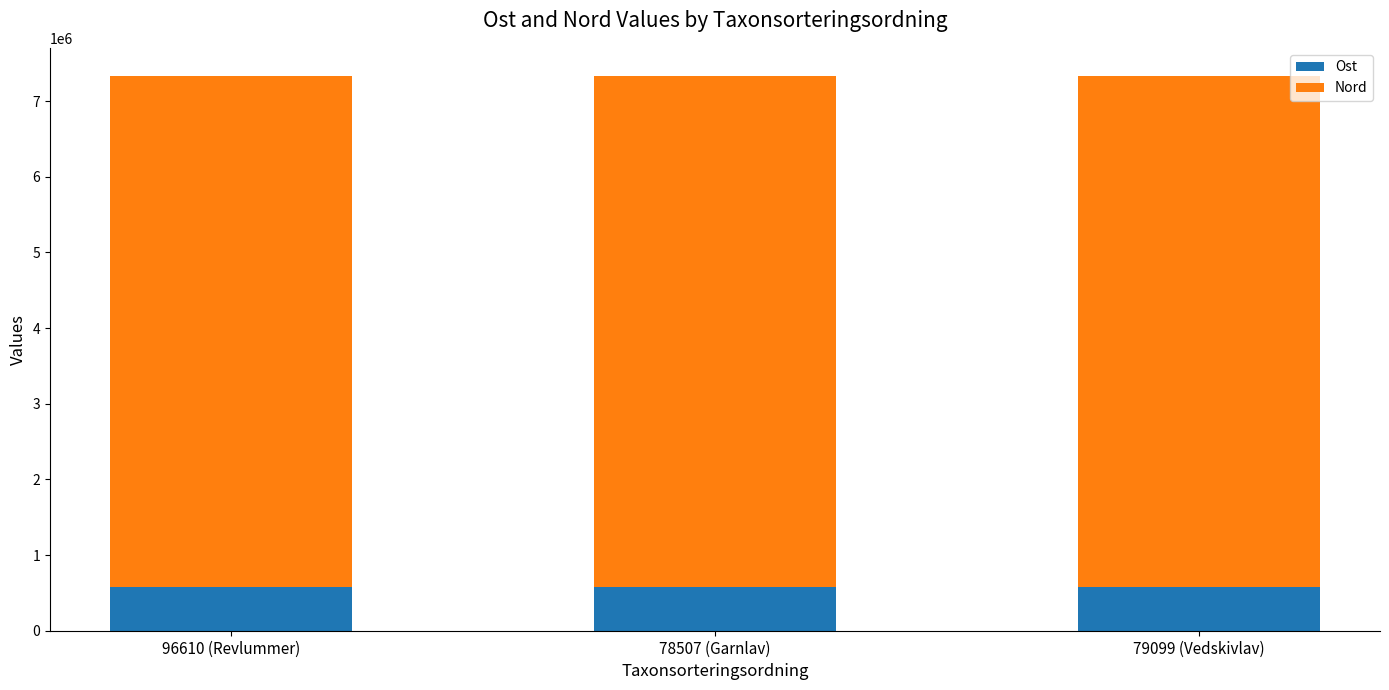

What are all the series names shown in the legend?

Ost, Nord